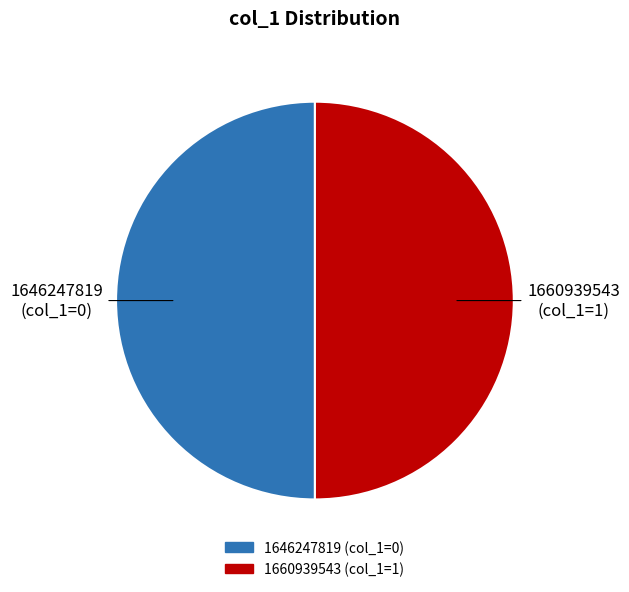

Do 1660939543 and 1646247819 together represent more than half of the pie?

Yes